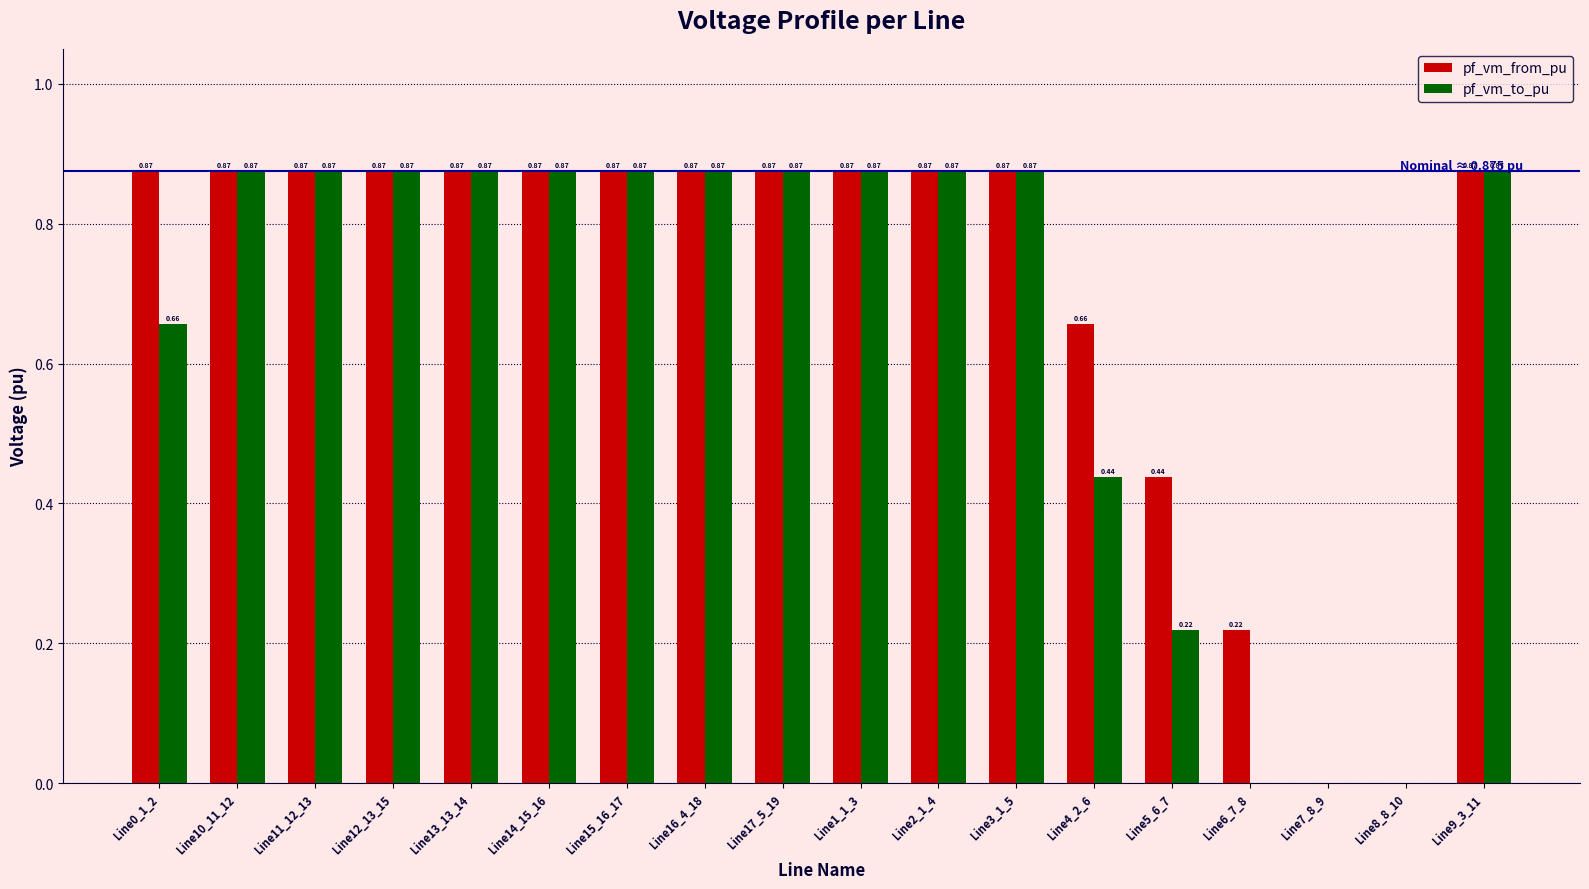

What is the sum of the pf_vm_to_pu values at Line17_5_19 and Line1_1_3?

1.7